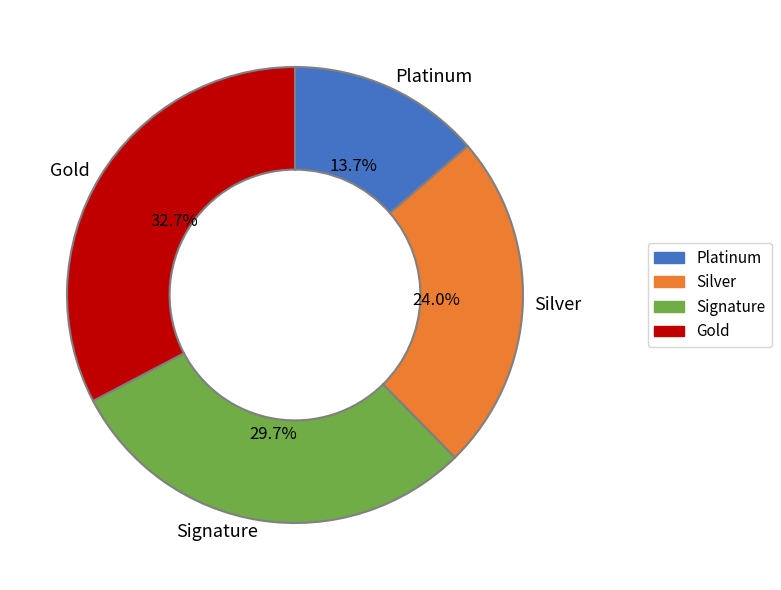

Approximately how many times larger is the value at Gold compared to Platinum?

2.4